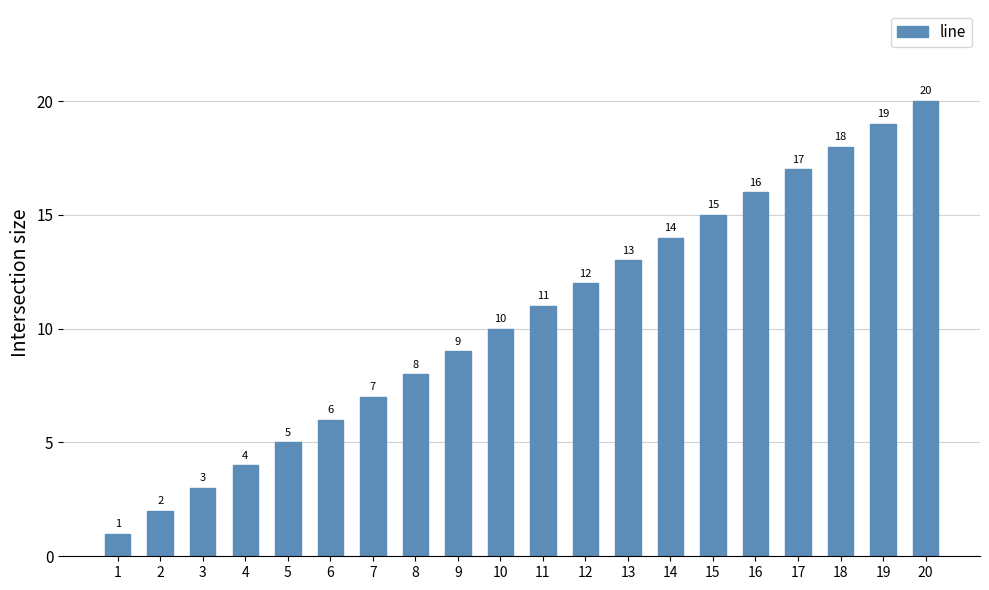

What is the sum of the values at 10 and 17?

27